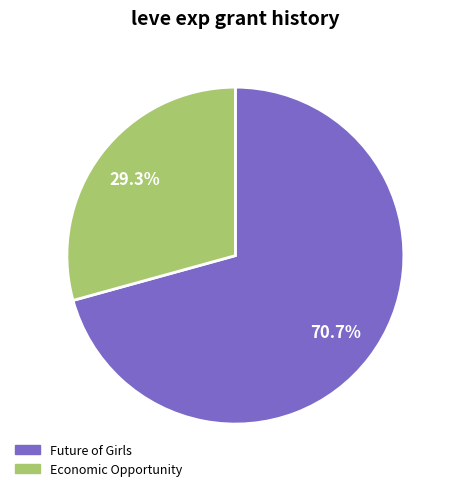

Does any single category account for the majority?

Yes